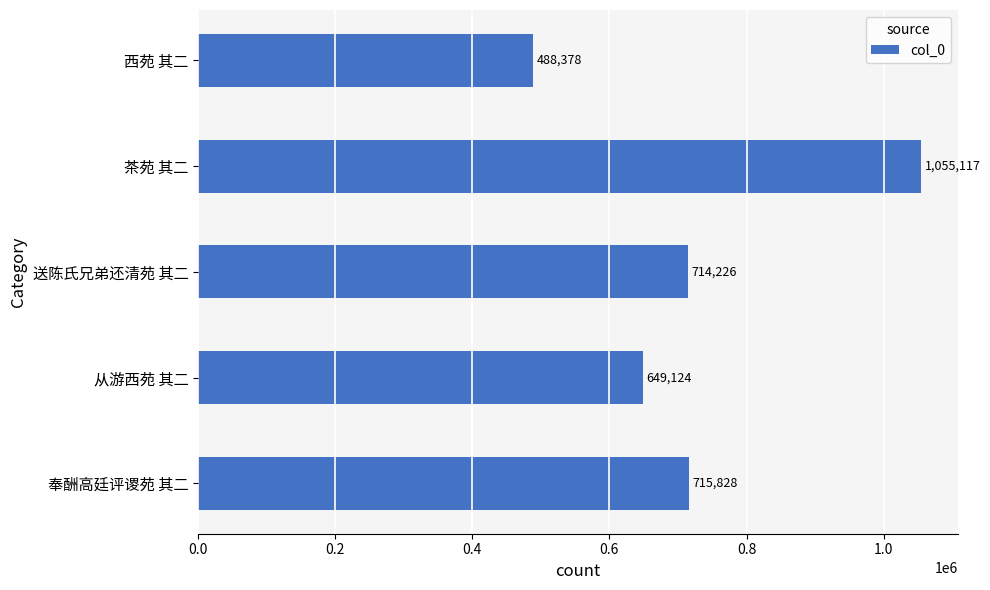

Approximately how many times larger is the value at 送陈氏兄弟还清苑 其二 compared to 茶苑 其二?

0.7